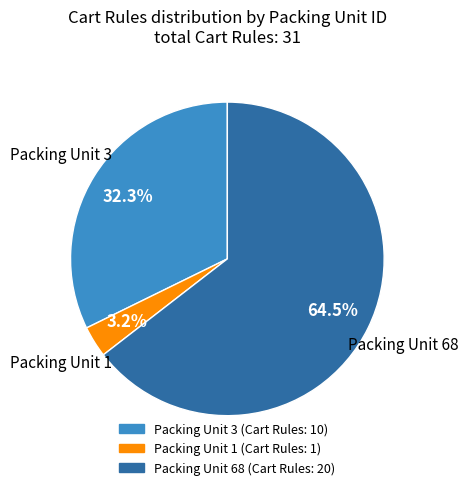

Is there any slice that represents more than half of the pie?

Yes